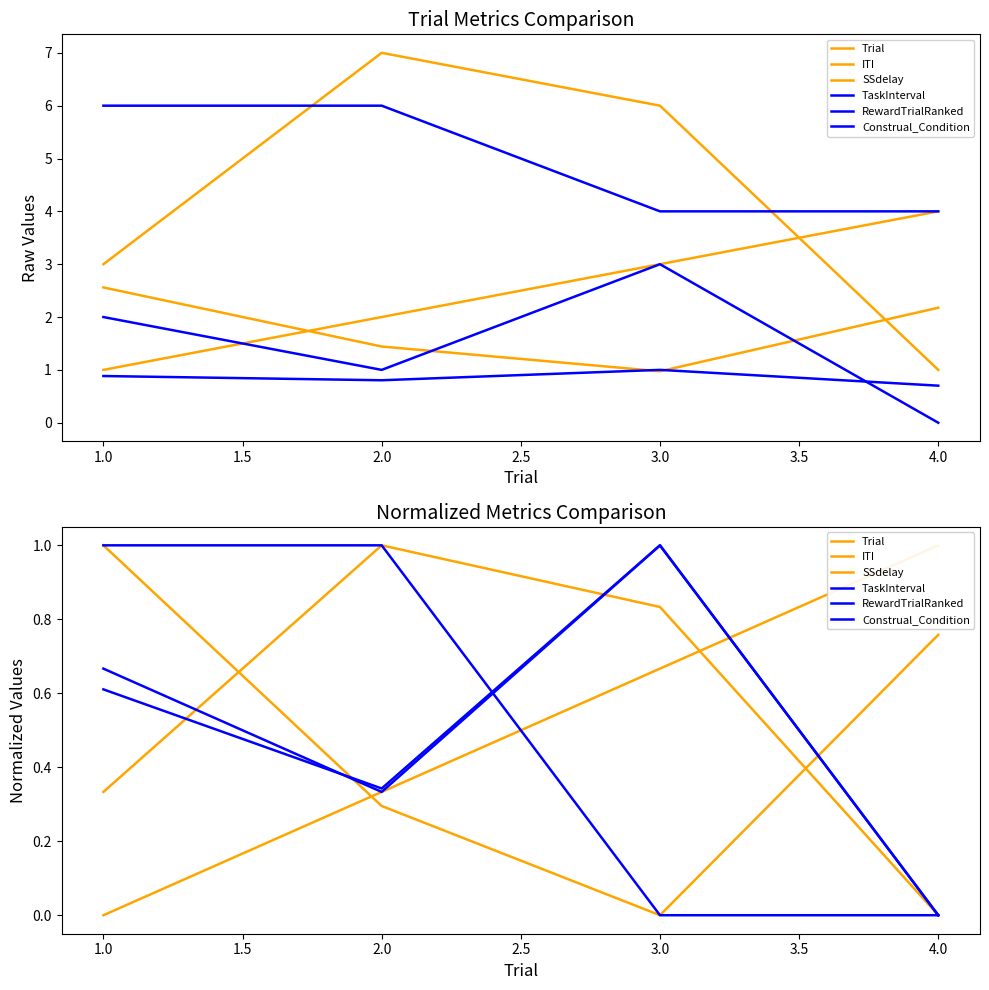

Reading left to right, list all the values displayed in this chart.

Trial: 0.0	0.3	0.7	1.0
ITI: 1.0	0.3	0.0	0.8
SSdelay: 0.3	1.0	0.8	0.0
TaskInterval: 0.6	0.3	1.0	0.0
RewardTrialRanked: 0.7	0.3	1.0	0.0
Construal_Condition: 1.0	1.0	0.0	0.0